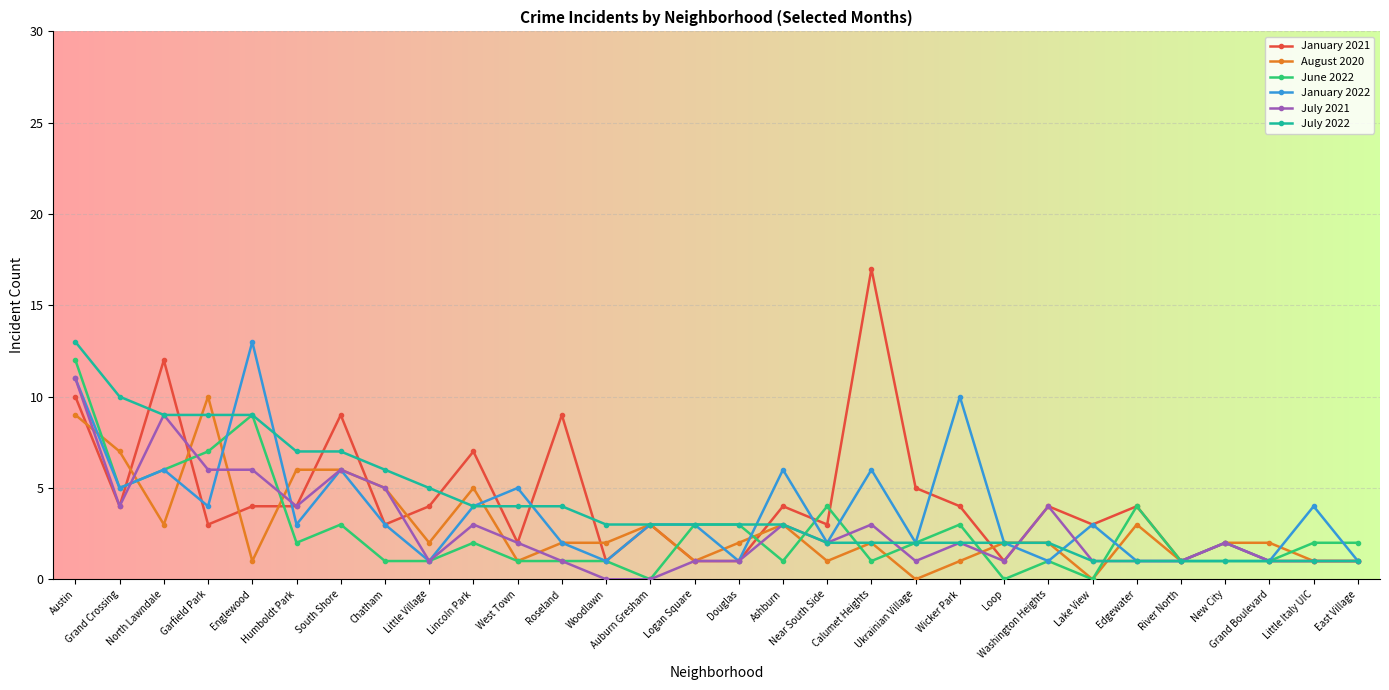

Where is June 2022 nearest to the value 6?

North Lawndale